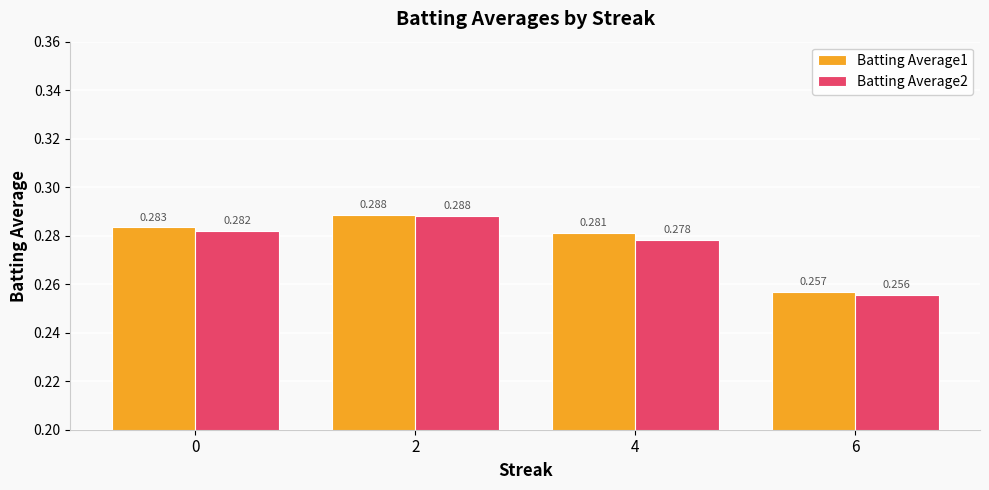

Rank the categories by Batting Average2 value from lowest to highest.

6, 4, 0, 2